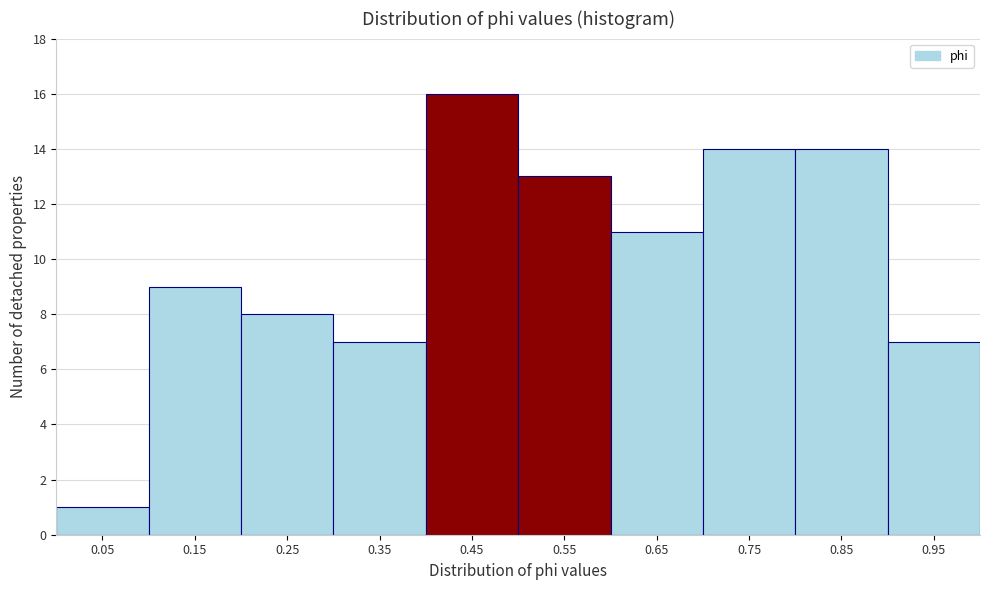

Reading left to right, list every bar in this chart as the range it spans on the x-axis followed by its height. The values are not printed on the chart, so give them approximately, as read against the axis.

0.0 to 0.1: 1
0.1 to 0.2: 9
0.2 to 0.3: 8
0.3 to 0.4: 7
0.4 to 0.5: 16
0.5 to 0.6: 13
0.6 to 0.7: 11
0.7 to 0.8: 14
0.8 to 0.9: 14
0.9 to 1.0: 7